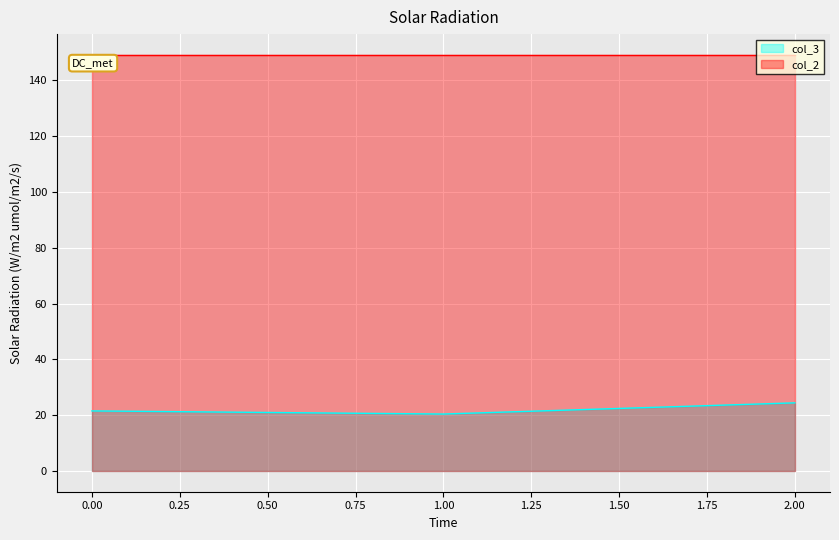

The value of col_2 at 1.00 is 149.2. True or false?

True